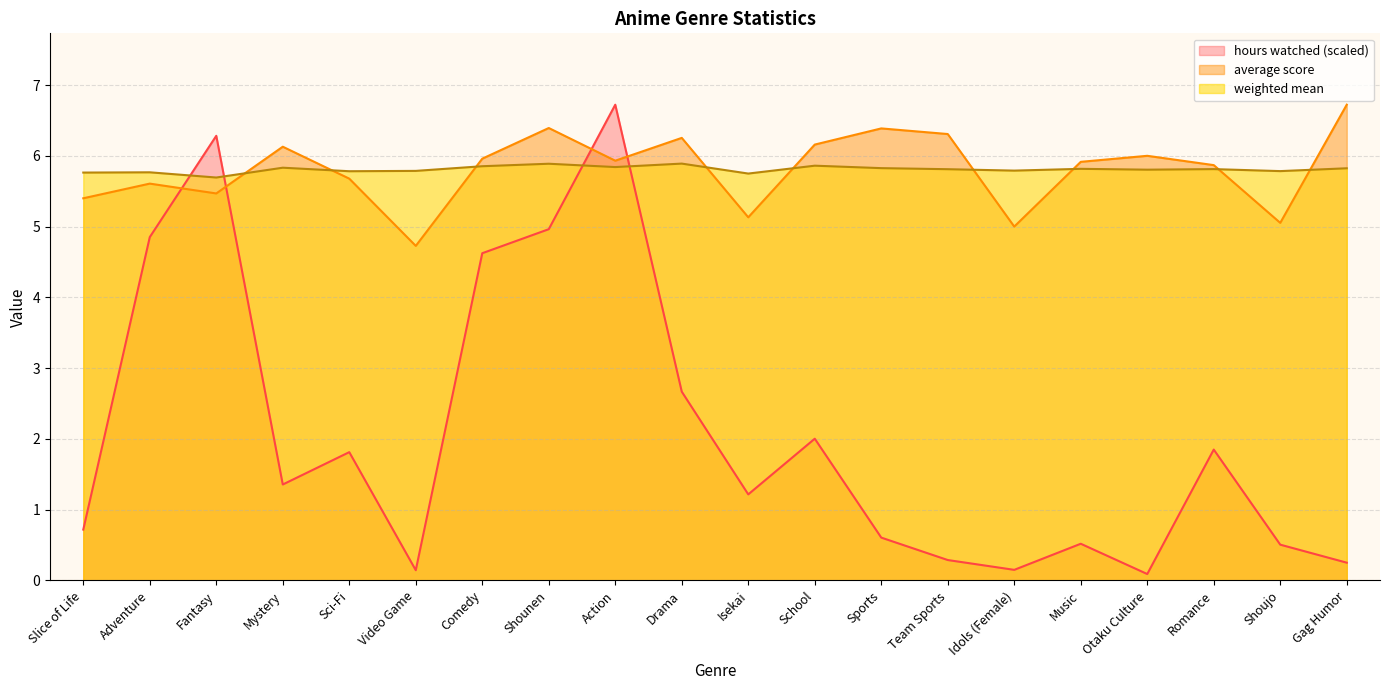

How many intersections are there between weighted mean and hours watched?

4